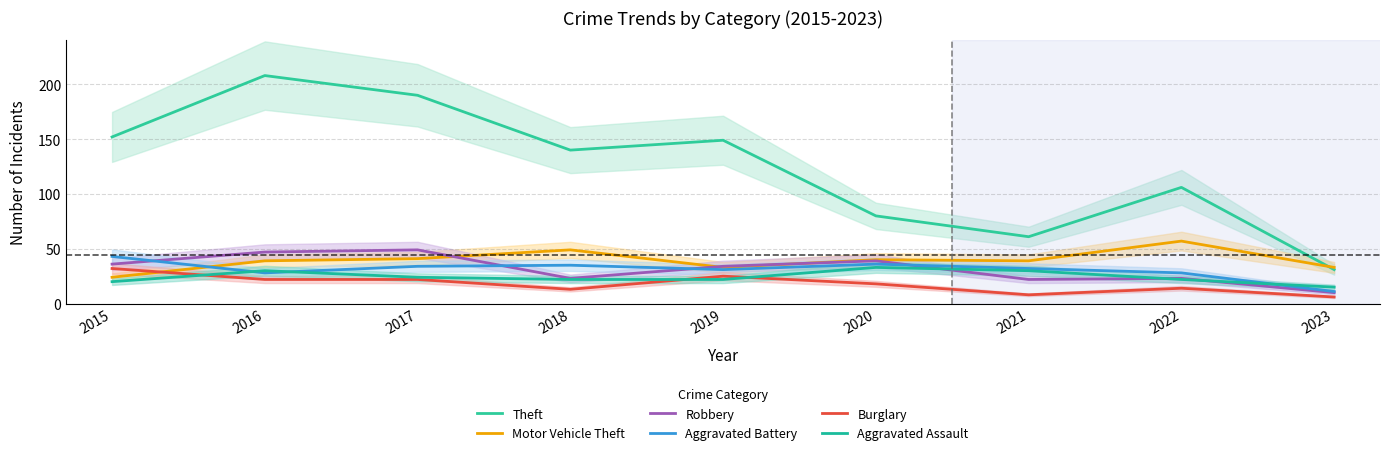

True or false: Theft has more than 2 interior local peaks.

True